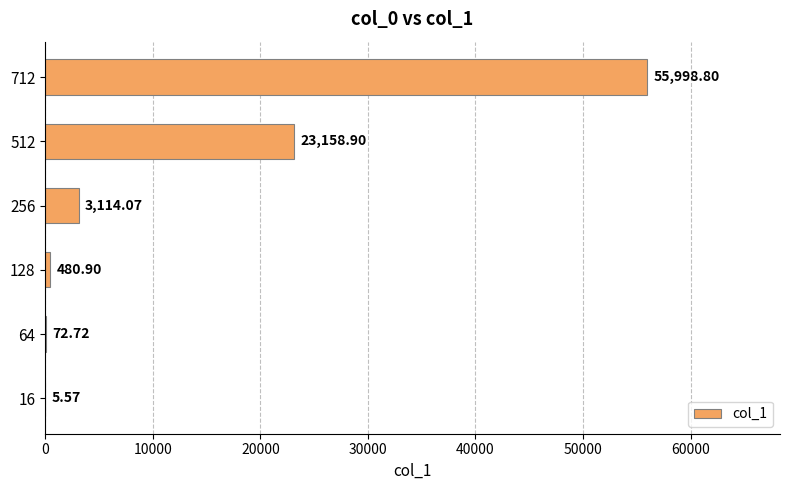

Are the bars grouped side by side (vs. stacked)?

No